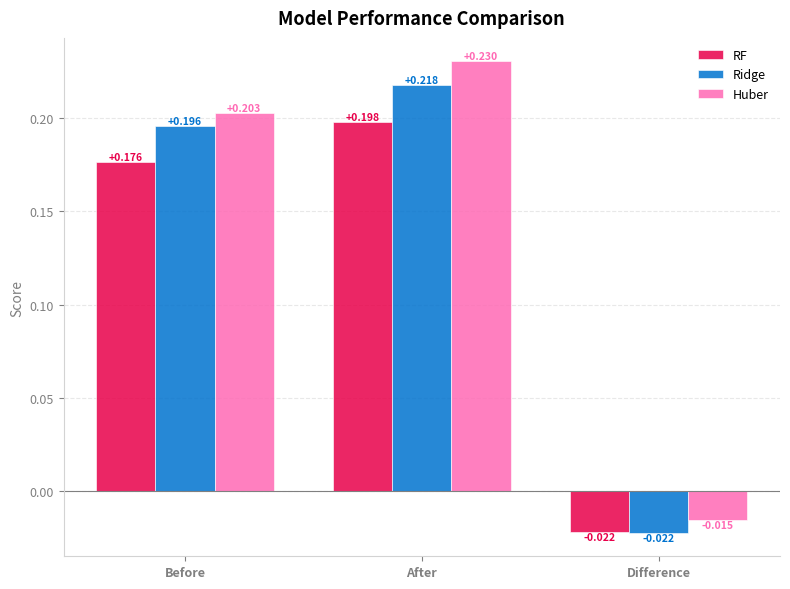

Which category has the lowest value across all series?

Difference